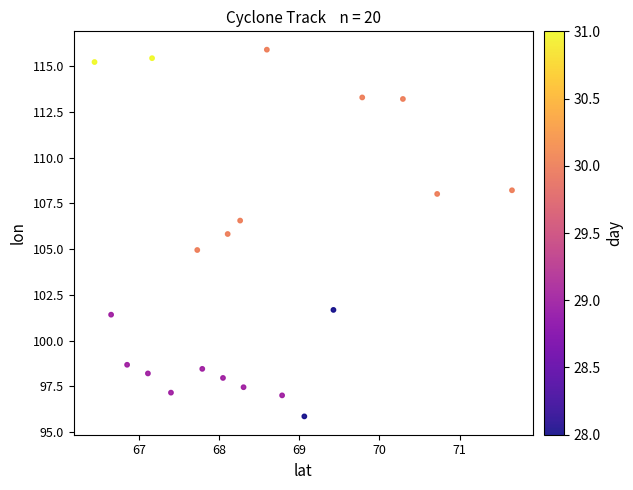

What is the range of Y values (max minus min)?

20.0